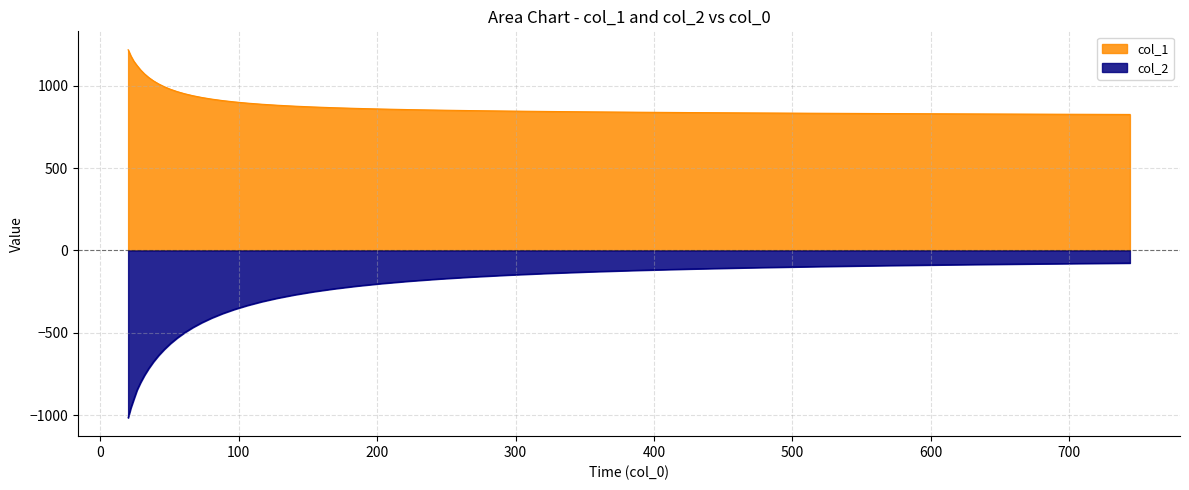

Count the number of categories in the chart.

40